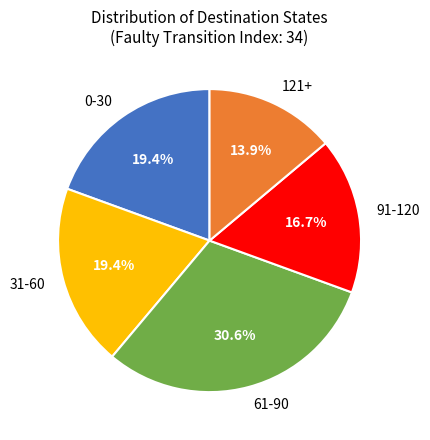

Does 121+ account for over 50% of the chart?

No